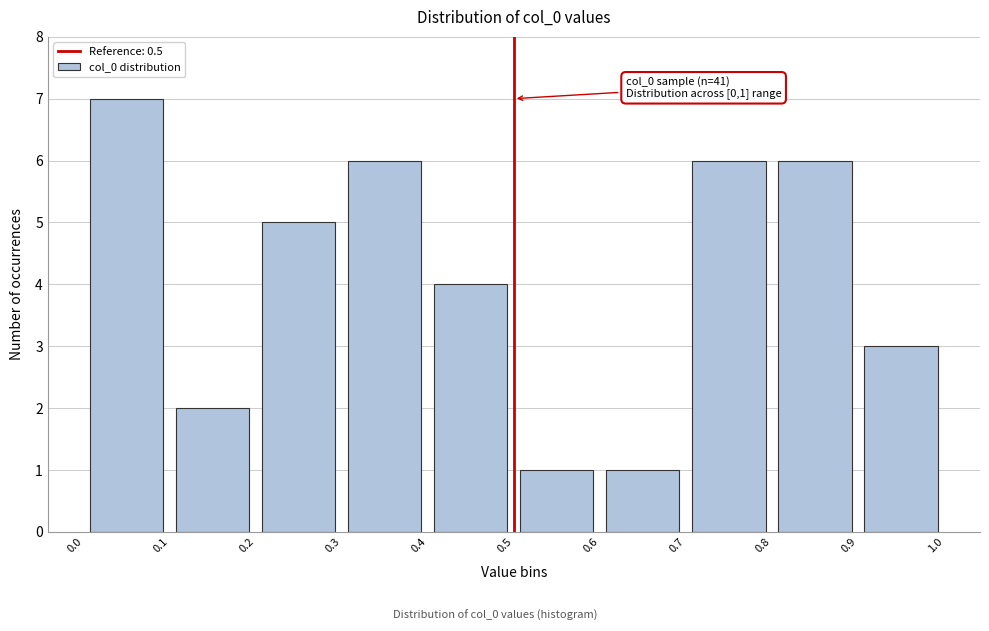

Which range on the x-axis has the tallest bar?

0.0 to 0.1